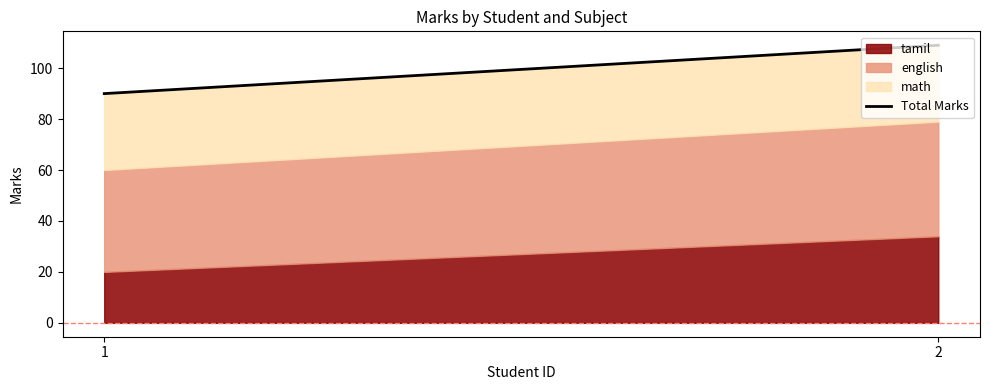

Which label corresponds to the smallest value in the chart?

1